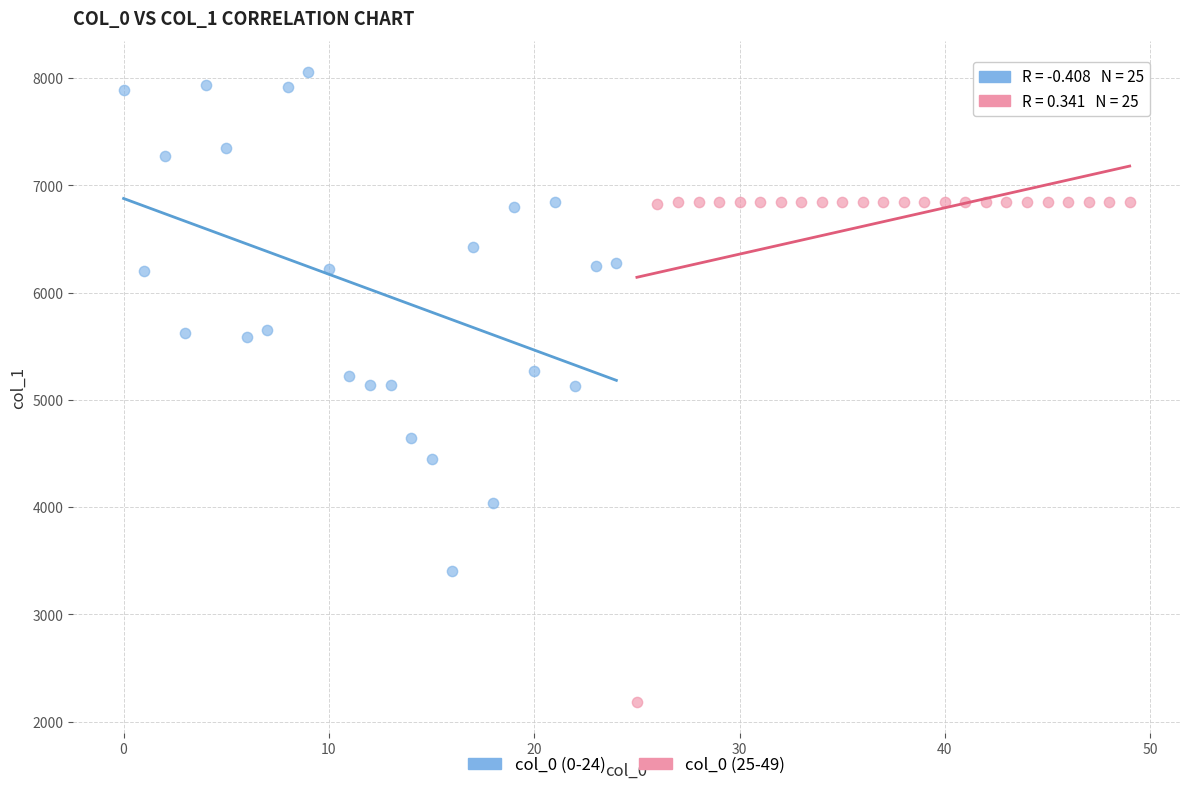

Which series reaches the maximum Y coordinate?

col_0 (0-24)